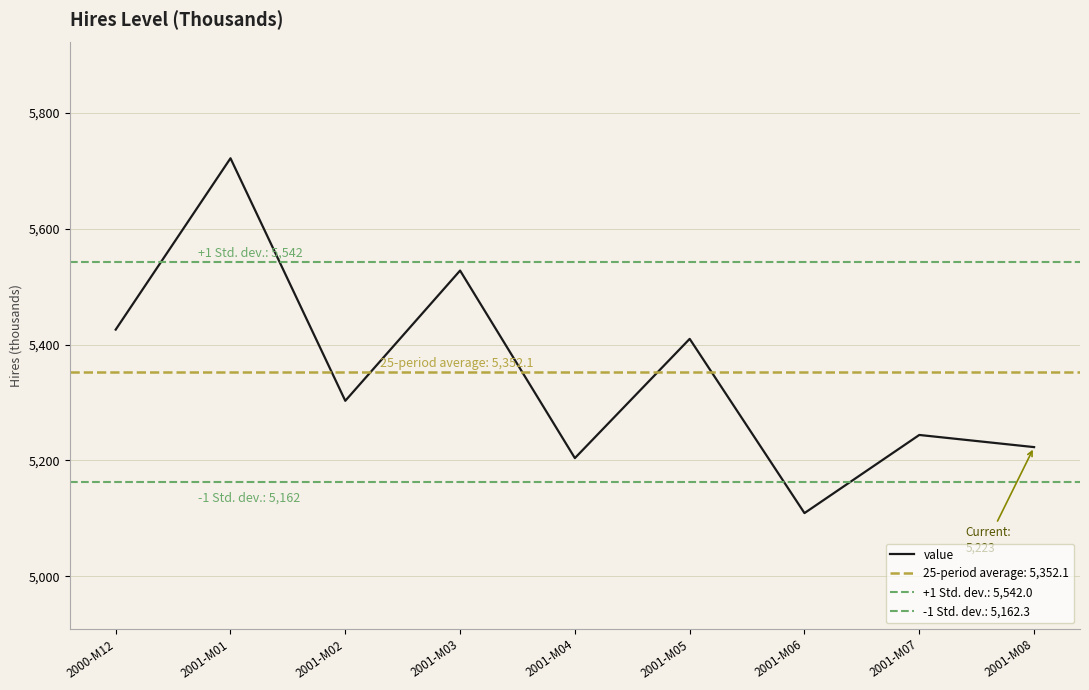

What is the minimum value shown in the chart?

5109